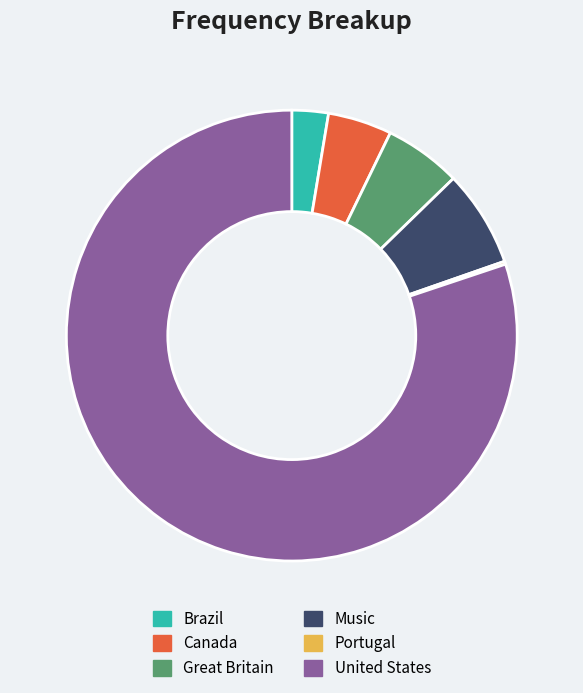

What is the largest slice in the pie chart?

United States